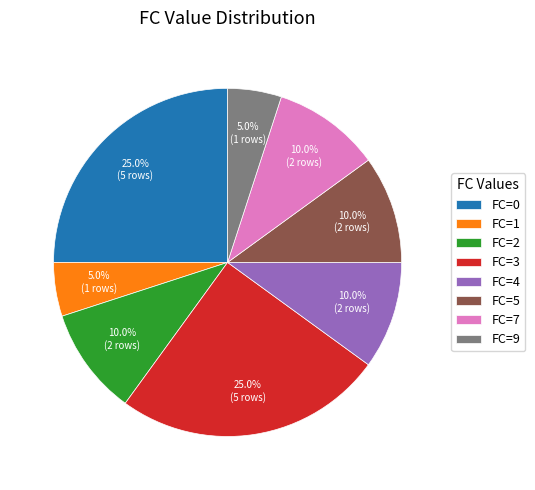

Is the sum of FC=9 and FC=7 greater than half?

No